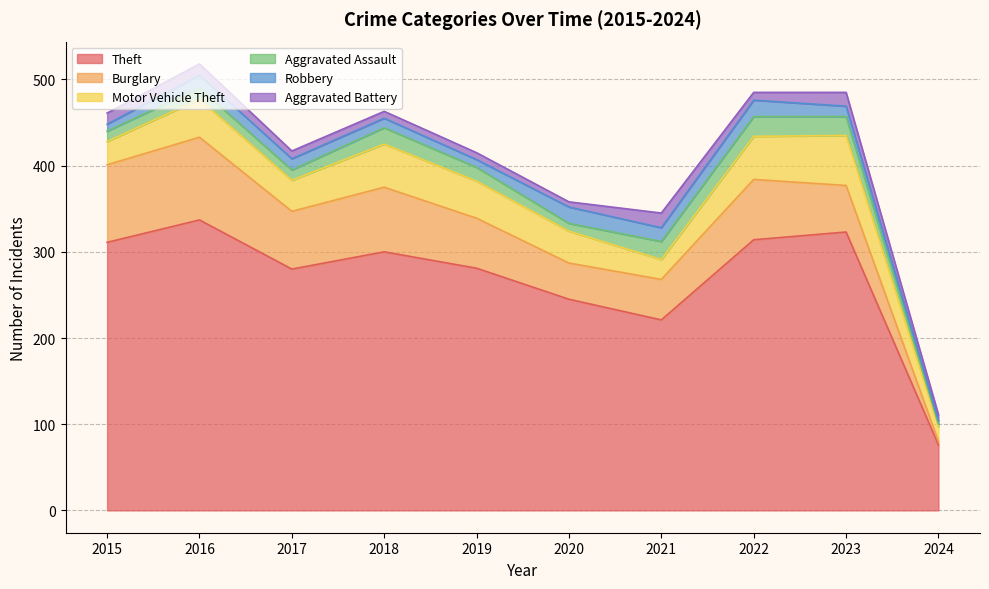

Is the value of Aggravated Assault at 2016 greater than the value of Robbery at 2022?

No